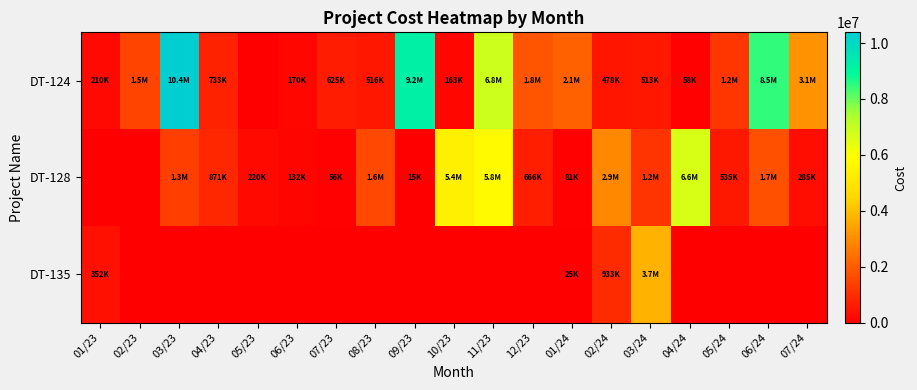

Reading left to right, what are all the values shown in this chart?

DT-124: 01/23=210480.0	02/23=1473315.6	03/23=10384196.0	04/23=733265.2	05/23=0.0	06/23=170000.0	07/23=625293.6	08/23=515977.0	09/23=9196066.2	10/23=162807.1	11/23=6837468.9	12/23=1844190.3	01/24=2084443.8	02/24=478016.2	03/24=512868.2	04/24=57500.0	05/24=1178870.4	06/24=8459422.2	07/24=3090875.2
DT-128: 01/23=0.0	02/23=0.0	03/23=1340540.5	04/23=871157.2	05/23=219500.7	06/23=132132.4	07/23=56000.0	08/23=1576373.5	09/23=15000.0	10/23=5392821.0	11/23=5770599.8	12/23=666175.5	01/24=81066.2	02/24=2899916.3	03/24=1152400.8	04/24=6648298.9	05/24=534690.6	06/24=1743412.4	07/24=284704.5
DT-135: 01/23=352500.0	02/23=0.0	03/23=0.0	04/23=0.0	05/23=0.0	06/23=0.0	07/23=0.0	08/23=0.0	09/23=0.0	10/23=0.0	11/23=0.0	12/23=0.0	01/24=25000.0	02/24=933288.1	03/24=3738925.2	04/24=0.0	05/24=0.0	06/24=0.0	07/24=0.0